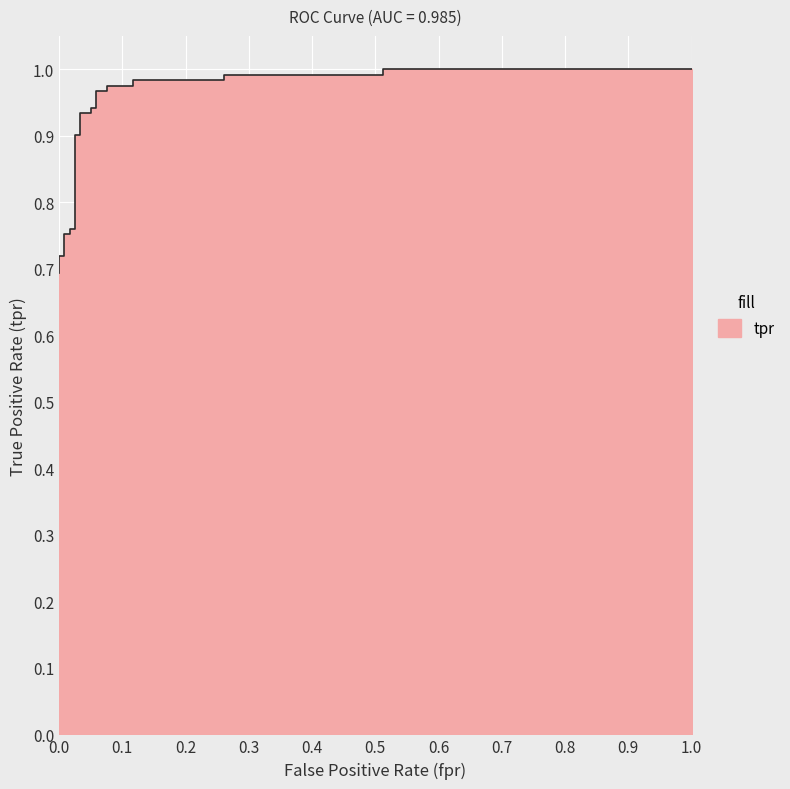

Reading right to left, transcribe all the data shown in this chart.

1.0	1.0	1.0	1.0	1.0	1.0	1.0	1.0	1.0	1.0	0.9	0.9	0.9	0.9	0.9	0.9	0.8	0.8	0.8	0.8	0.7	0.7	0.7	0.7